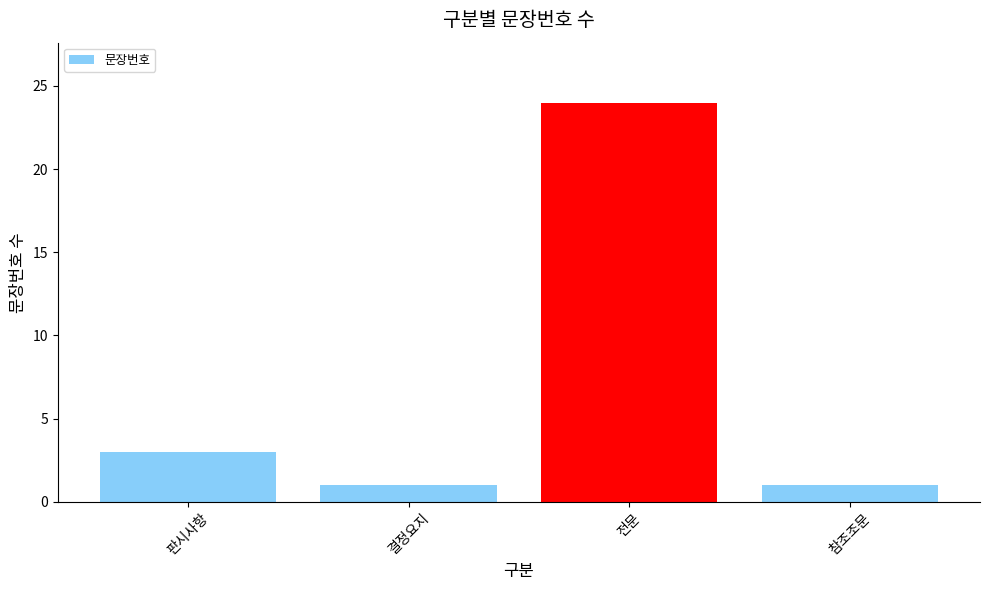

What position from the left is 결정요지?

2